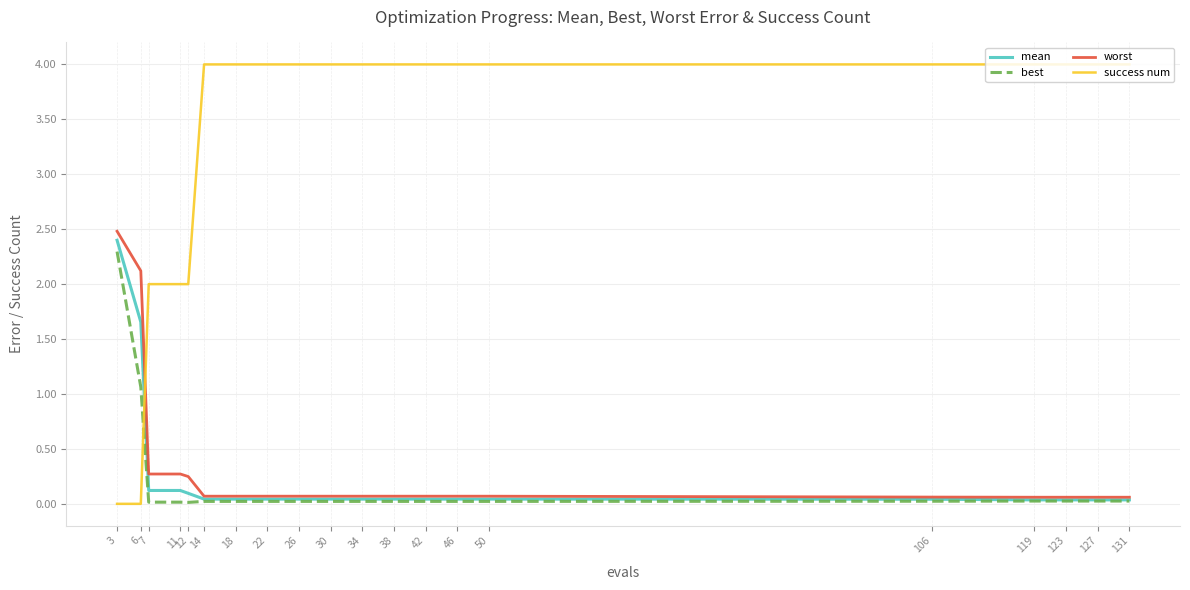

Does the chart have visible grid lines?

Yes